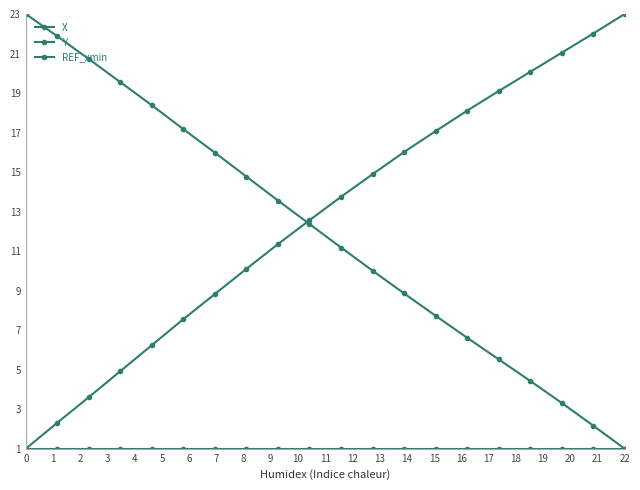

Does the chart have visible grid lines?

No